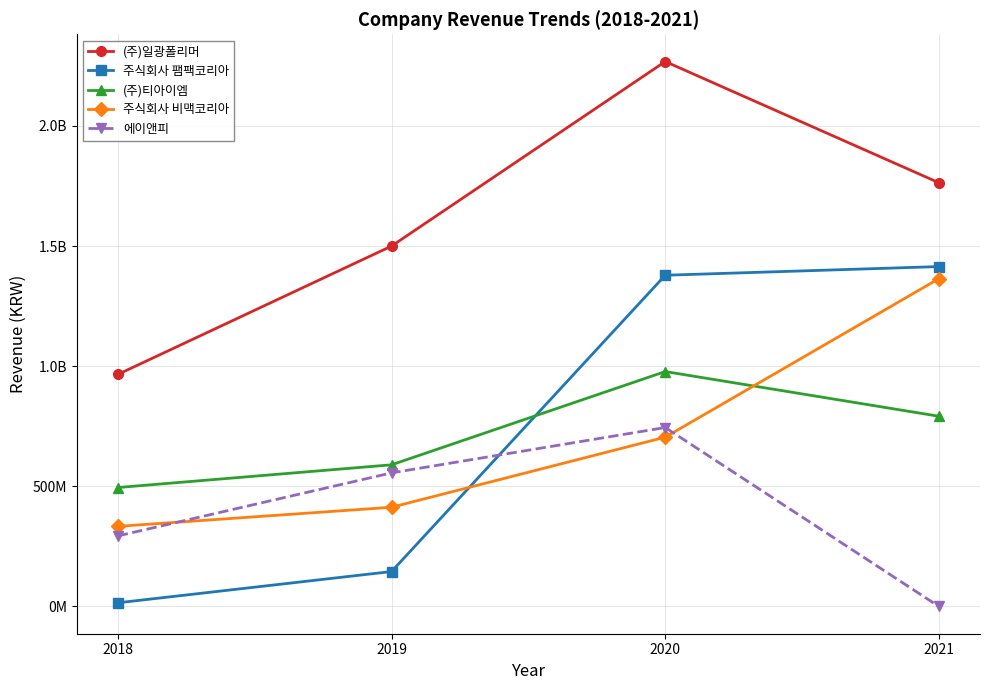

What are all the series names shown in the legend?

(주)일광폴리머, 주식회사 팸팩코리아, (주)티아이엠, 주식회사 비맥코리아, 에이앤피